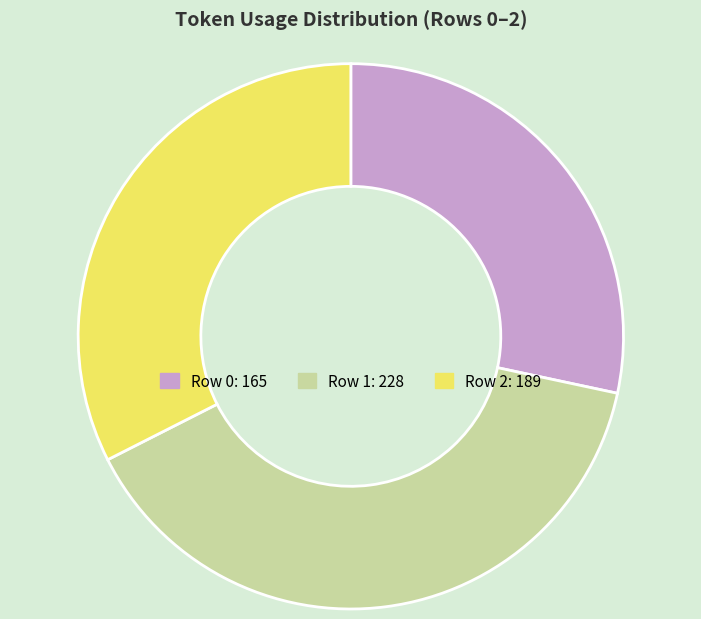

Combined, do Row 0 and Row 1 account for over 50%?

Yes